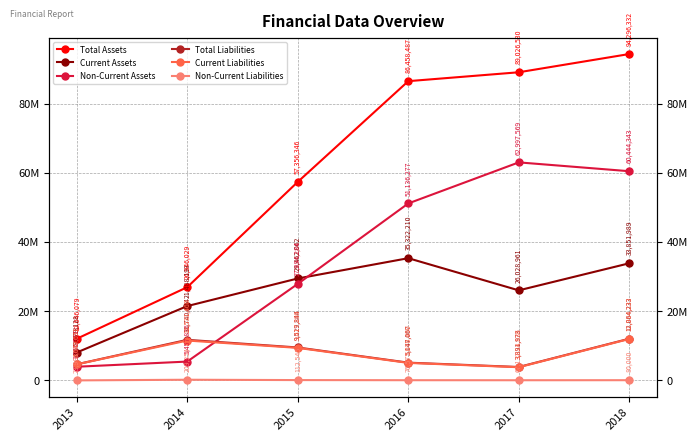

What is the minimum value for Total Liabilities?

3891973